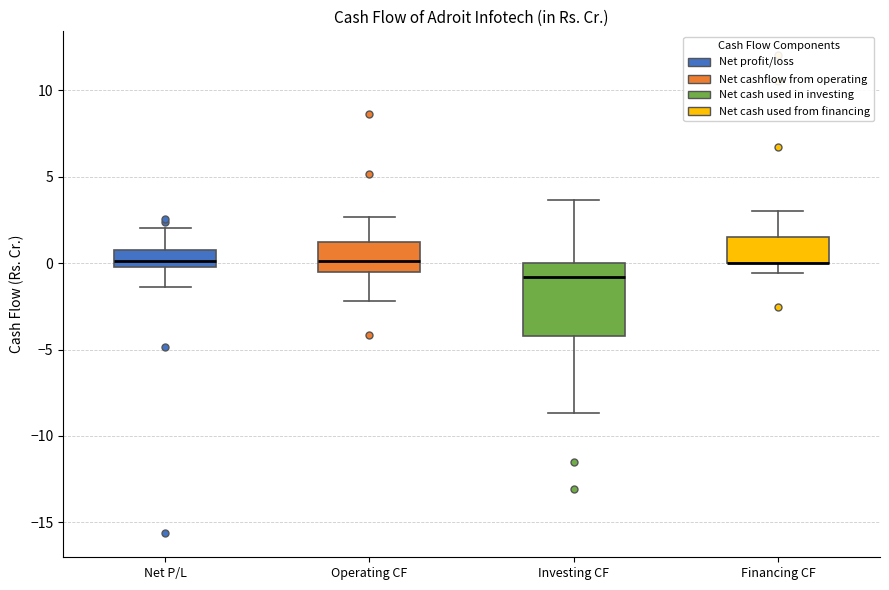

Reading left to right, read every box against the y-axis: the position of its median line, the range the box covers, and the ends of its whiskers. The values are not printed on the chart, so give them approximately, as read against the axis.

Net P/L: median 0.0 (inside the box), box 0.0 to 1.0, whiskers -1.5 to 2.0
Operating CF: median 0.0, box -0.5 to 1.0, whiskers -2.0 to 2.5
Investing CF: median -1.0, box -4.0 to 0.0, whiskers -8.5 to 3.5
Financing CF: median 0.0 (drawn on the box's lower edge), box 0.0 to 1.5, whiskers -0.5 to 3.0